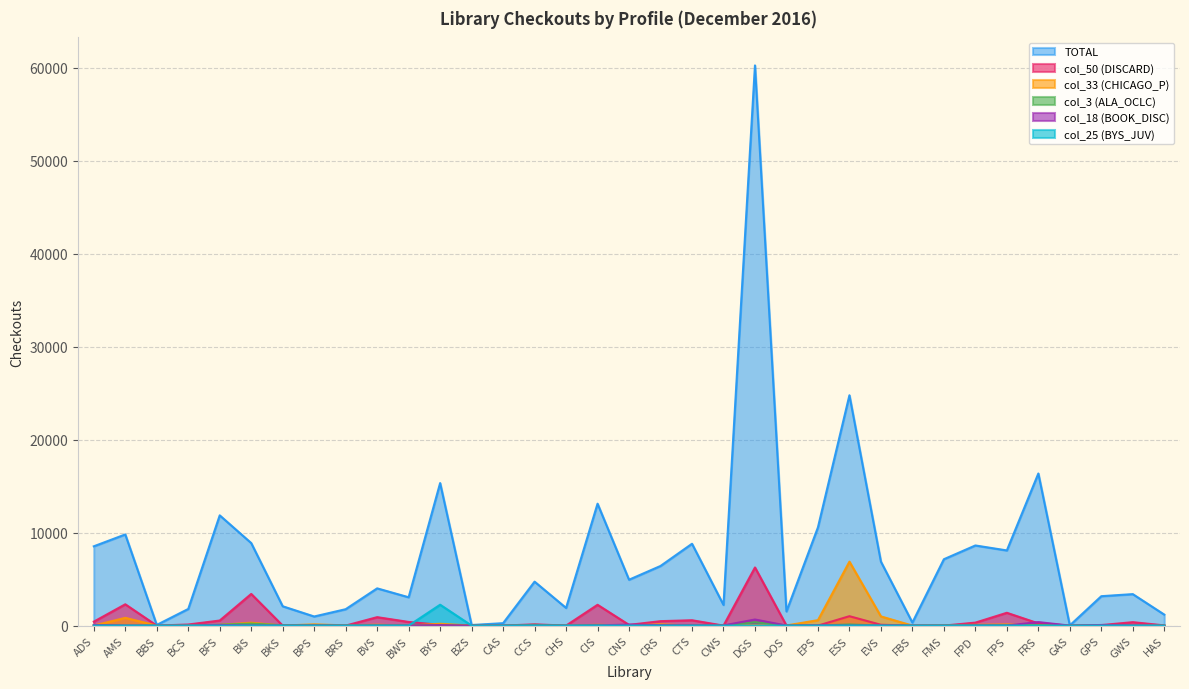

Which series has the widest spread of values?

TOTAL